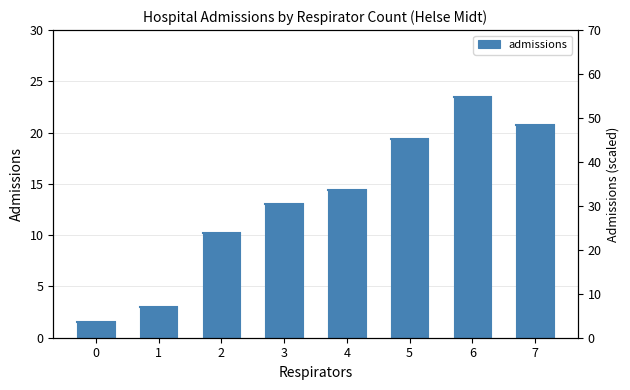

How many bars are there in total?

8